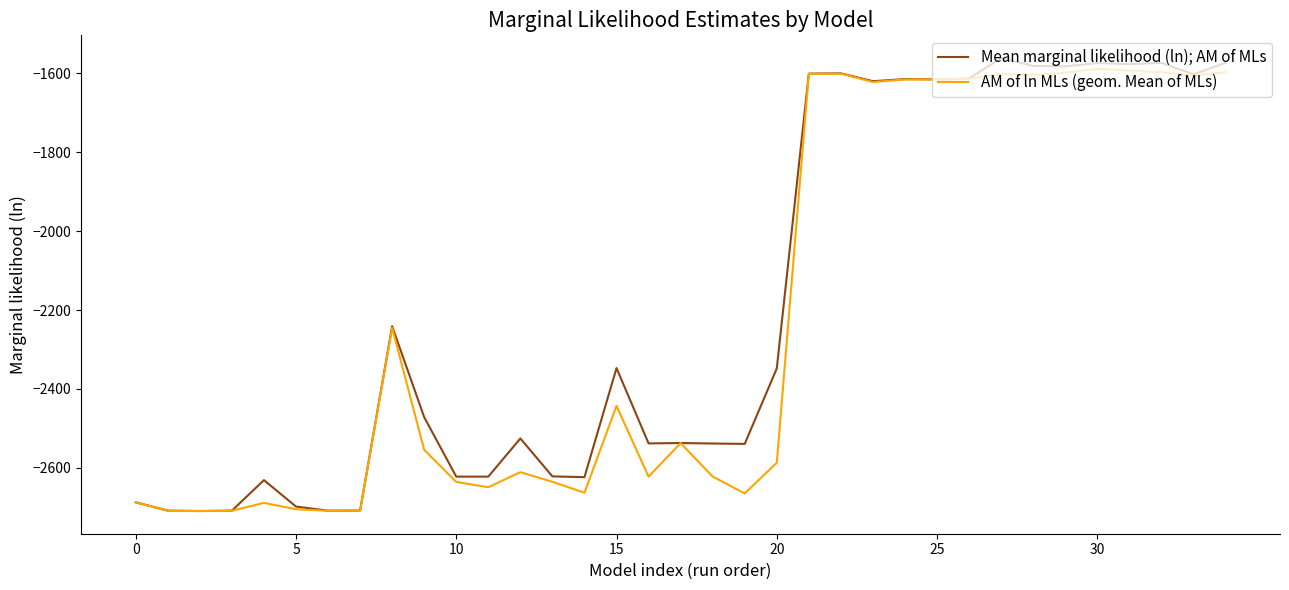

What is the lowest value of the Mean marginal likelihood (ln); AM of MLs series?

-2709.5